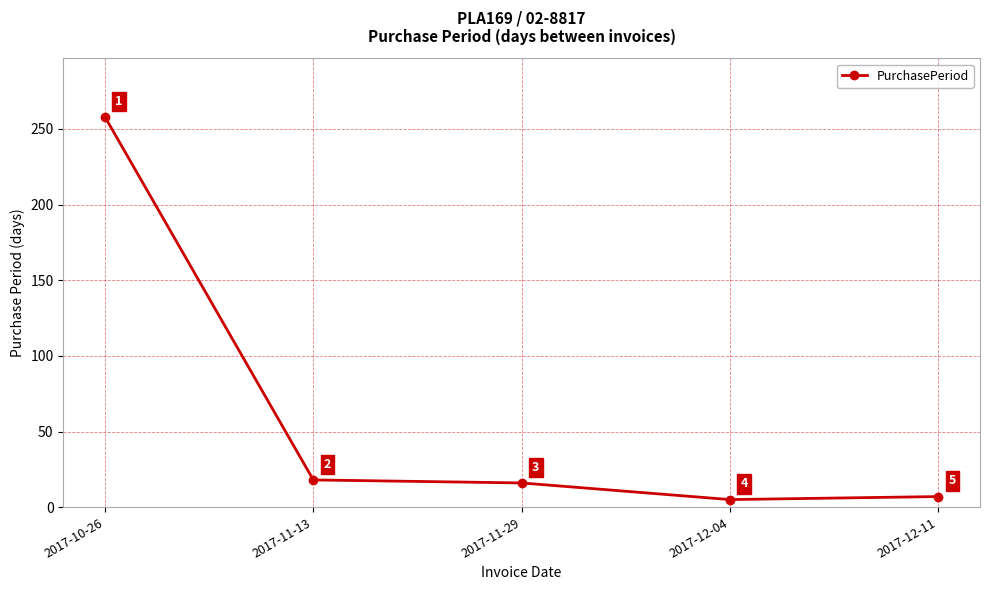

The chart shows a value of 18 at 2017-11-13. True or false?

True